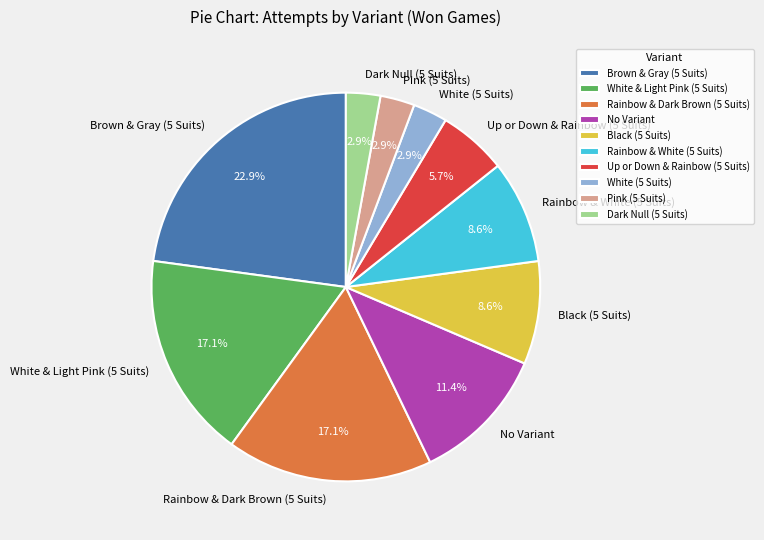

Which slice is the largest?

Brown & Gray (5 Suits)